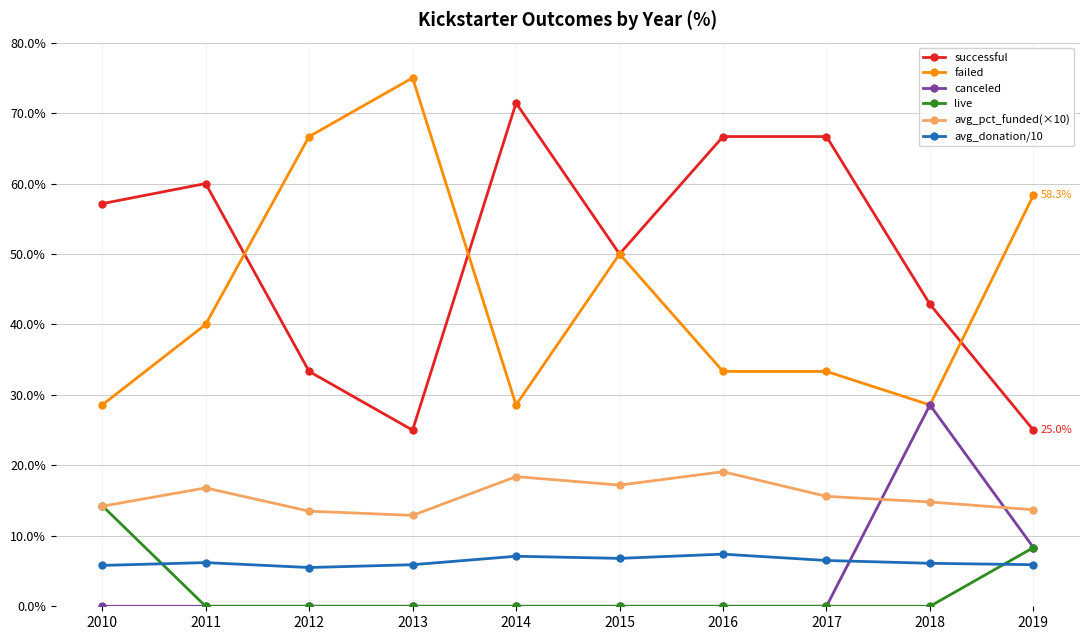

What is the spread (max minus min) of values at 2016?

66.7